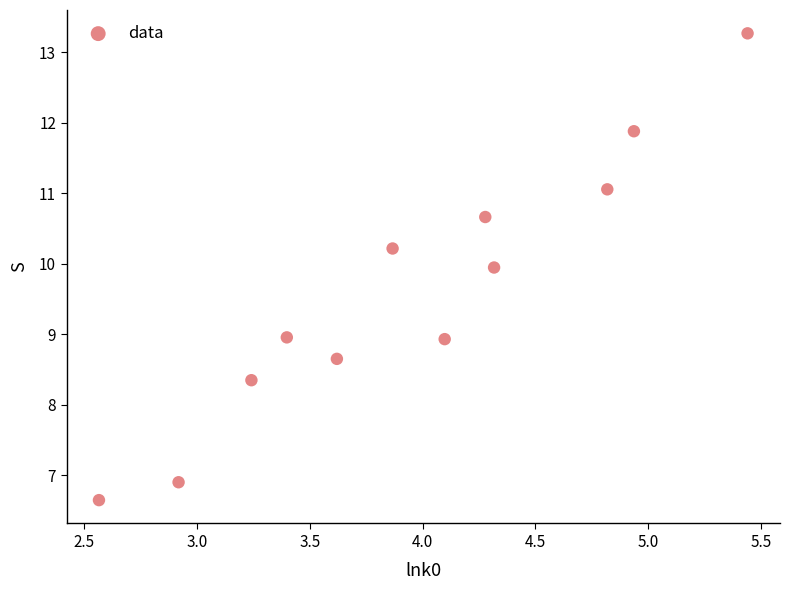

What is the average Y value?

9.6